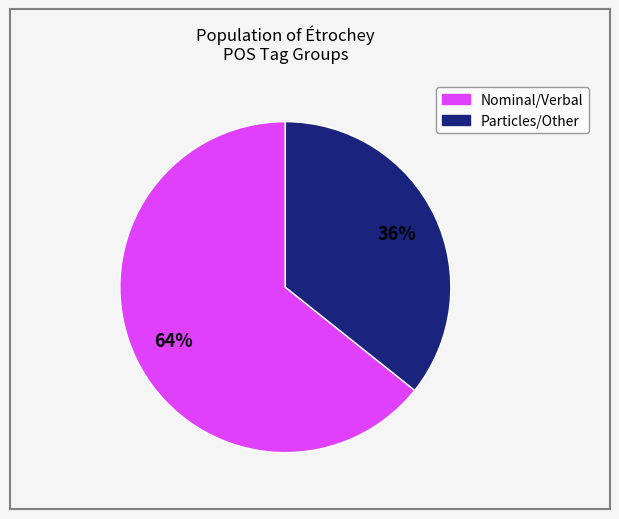

Does any single category account for the majority?

Yes